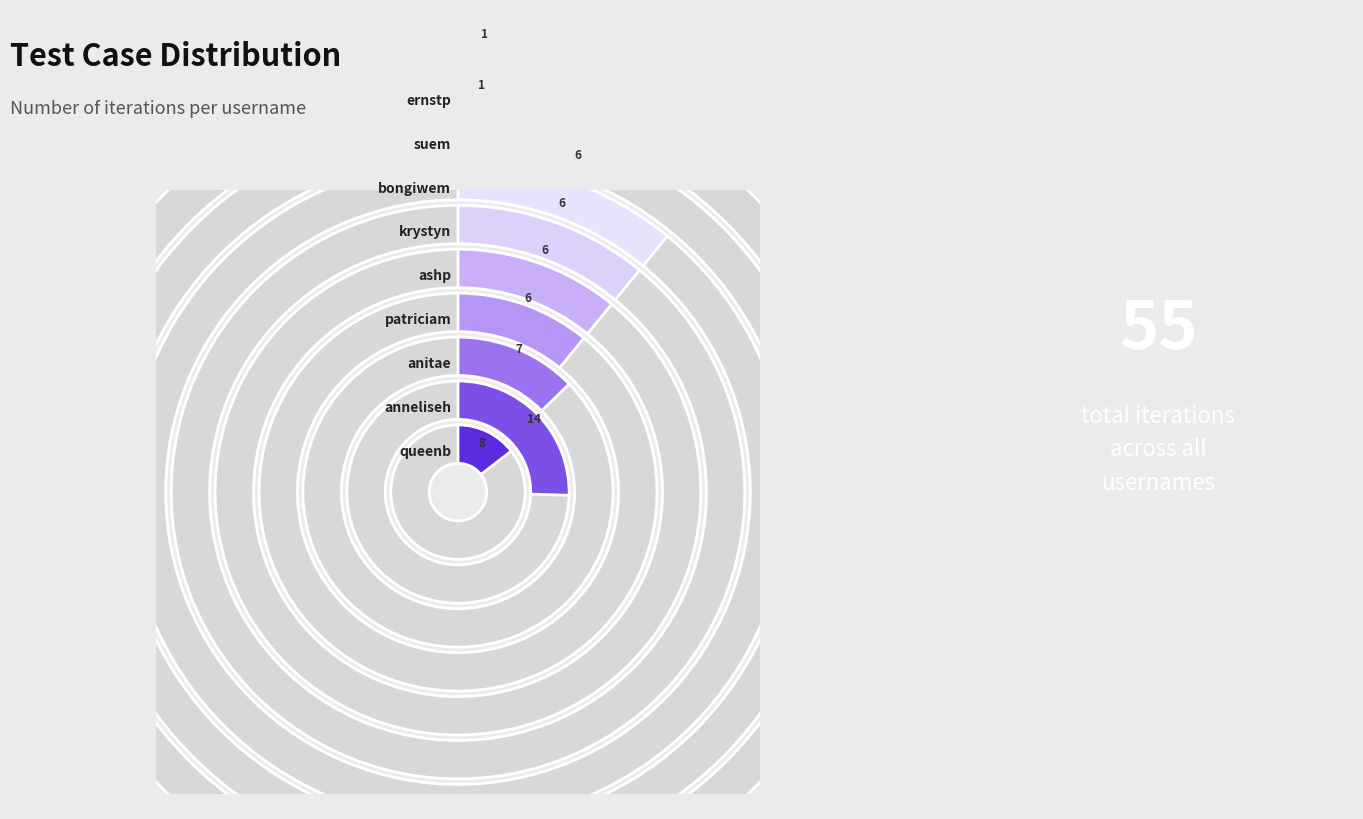

To the nearest percent, what is the average slice percentage?

11%